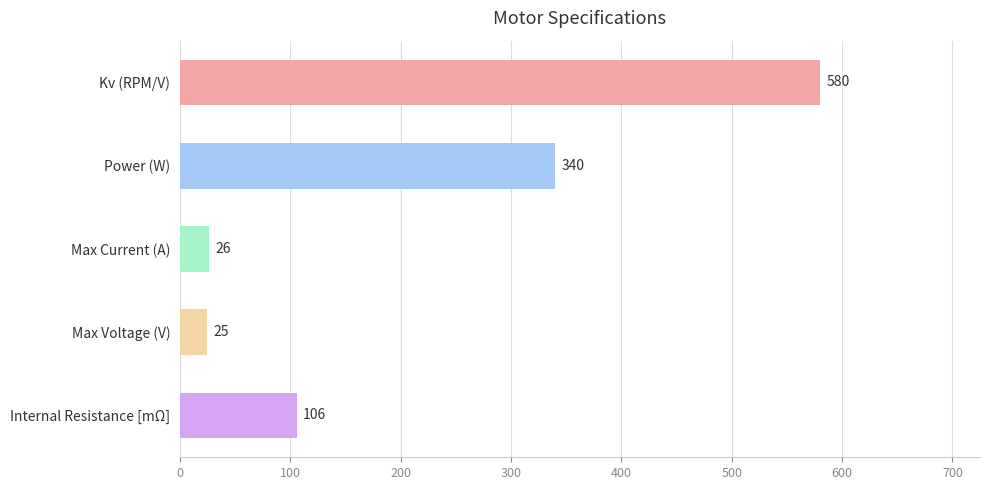

What is the change in value from Kv (RPM/V) to Max Voltage (V)?

-555